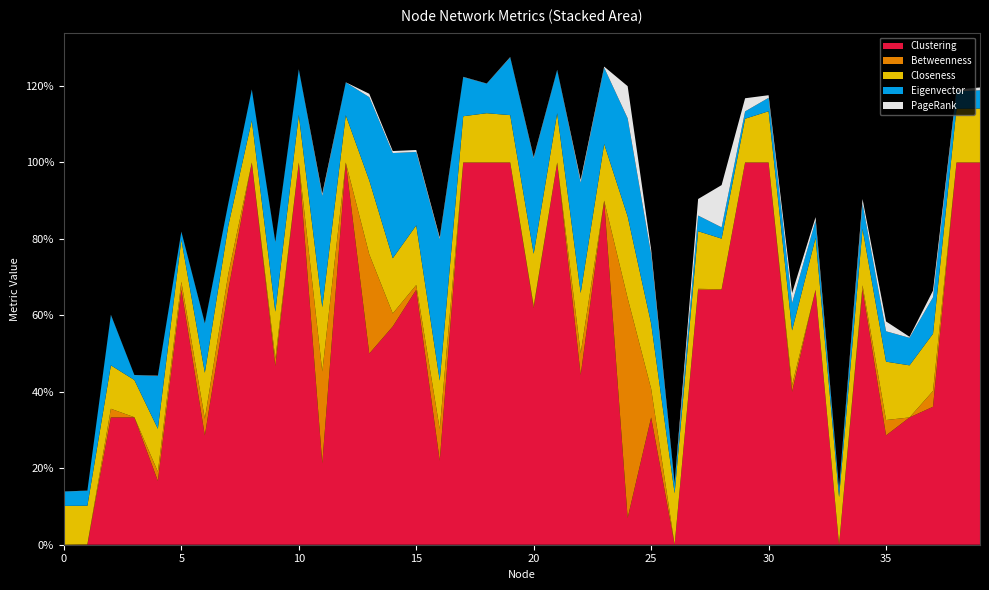

Reading left to right, what are all the values shown in this chart?

Clustering: 0.0	0.0	0.3	0.3	0.2	0.7	0.3	0.7	1.0	0.5	1.0	0.2	1.0	0.5	0.6	0.7	0.2	1.0	1.0	1.0	0.6	1.0	0.4	0.9	0.1	0.3	0.0	0.7	0.7	1.0	1.0	0.4	0.7	0.0	0.7	0.3	0.3	0.4	1.0	1.0
Betweenness: 0.0	0.0	0.0	0.0	0.0	0.0	0.0	0.0	0.0	0.0	0.0	0.2	0.0	0.3	0.0	0.0	0.1	0.0	0.0	0.0	0.0	0.0	0.1	0.0	0.6	0.1	0.0	0.0	0.0	0.0	0.0	0.0	0.0	0.0	0.0	0.0	0.0	0.0	0.0	0.0
Closeness: 0.1	0.1	0.1	0.1	0.1	0.1	0.1	0.1	0.1	0.1	0.1	0.2	0.1	0.2	0.1	0.2	0.1	0.1	0.1	0.1	0.1	0.1	0.2	0.1	0.2	0.2	0.1	0.2	0.1	0.1	0.1	0.1	0.1	0.1	0.1	0.2	0.1	0.1	0.1	0.1
Eigenvector: 0.0	0.0	0.1	0.0	0.1	0.0	0.1	0.1	0.1	0.2	0.1	0.3	0.1	0.2	0.3	0.2	0.4	0.1	0.1	0.2	0.2	0.1	0.3	0.2	0.3	0.2	0.0	0.0	0.0	0.0	0.0	0.1	0.0	0.0	0.1	0.1	0.1	0.1	0.0	0.0
PageRank: 0.0	0.0	0.0	0.0	0.0	0.0	0.0	0.0	0.0	0.0	0.0	0.0	0.0	0.0	0.0	0.0	0.0	0.0	0.0	0.0	0.0	0.0	0.0	0.0	0.1	0.0	0.0	0.0	0.1	0.0	0.0	0.0	0.0	0.0	0.0	0.0	0.0	0.0	0.0	0.0